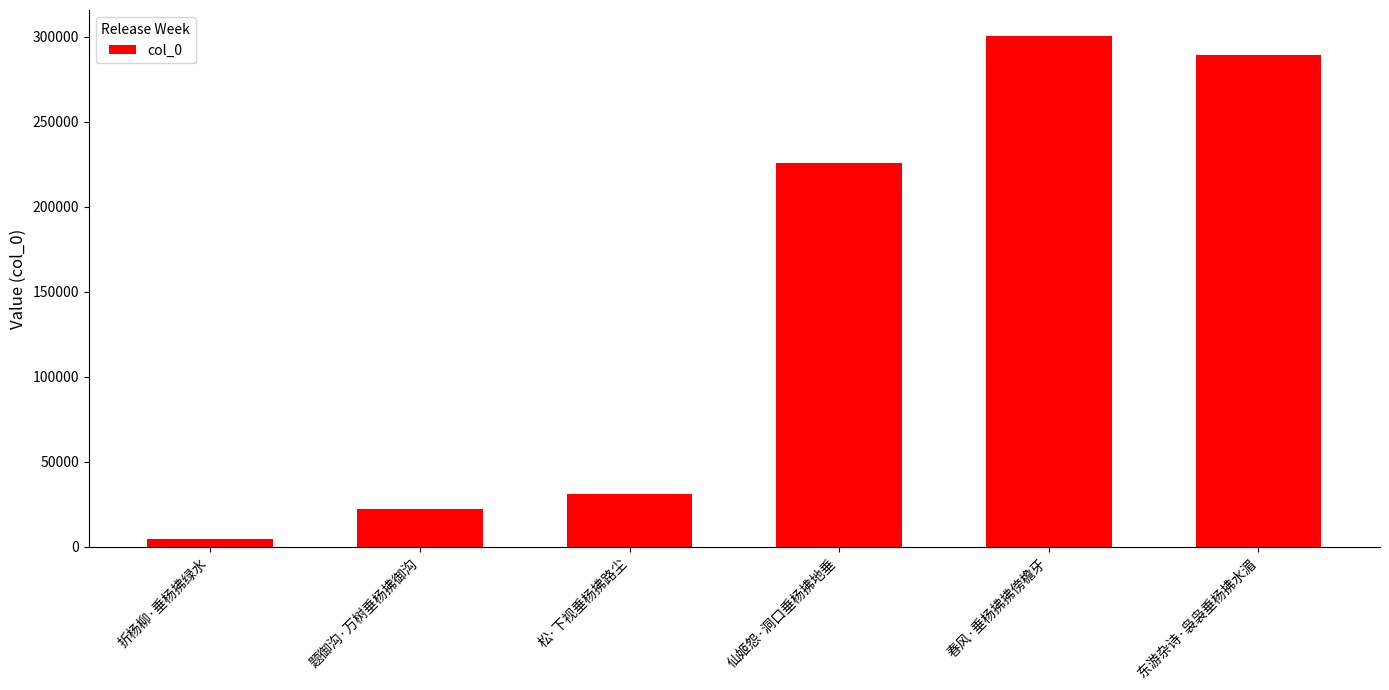

What is the label of the 1st bar from the right?

东游杂诗·袅袅垂杨拂水湄